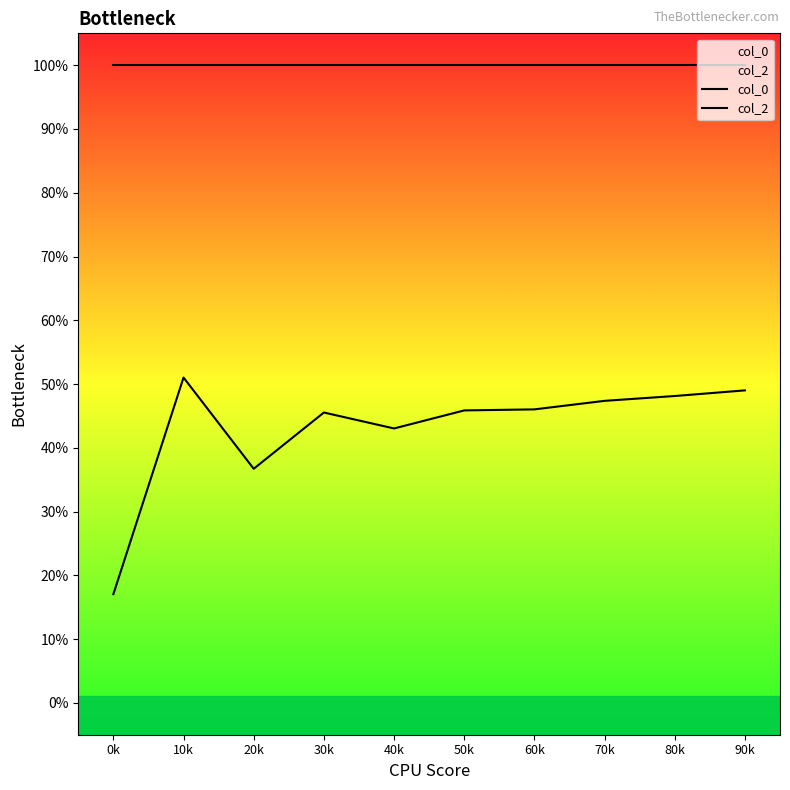

What is the label of the 6th point from the left?

50k